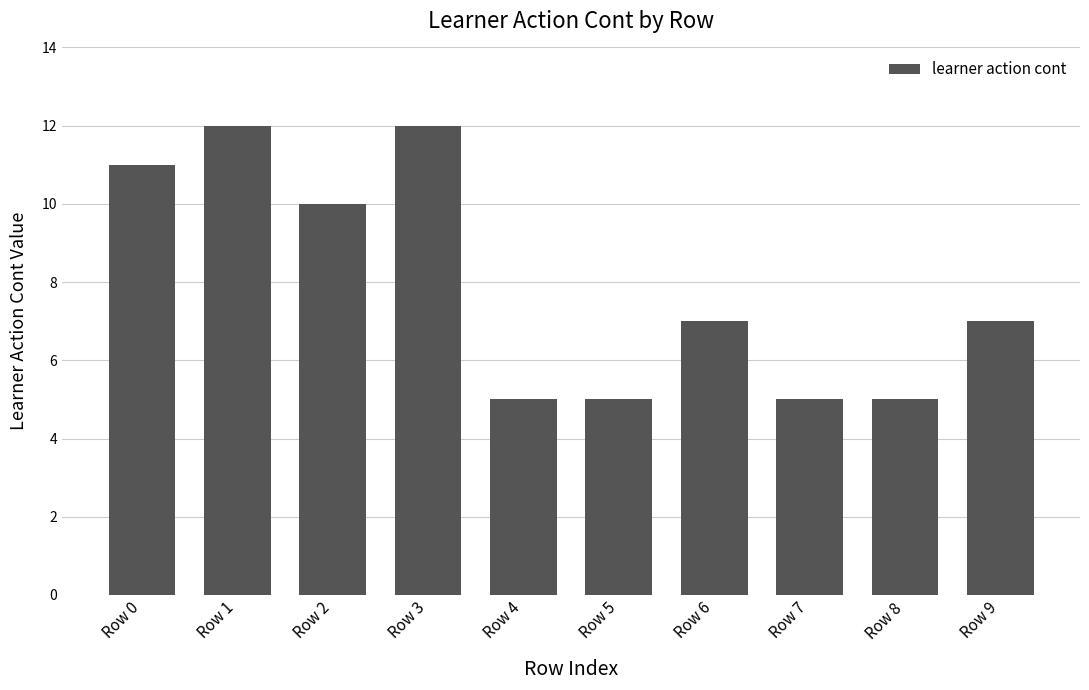

What is the sum of the values at Row 6 and Row 8?

12